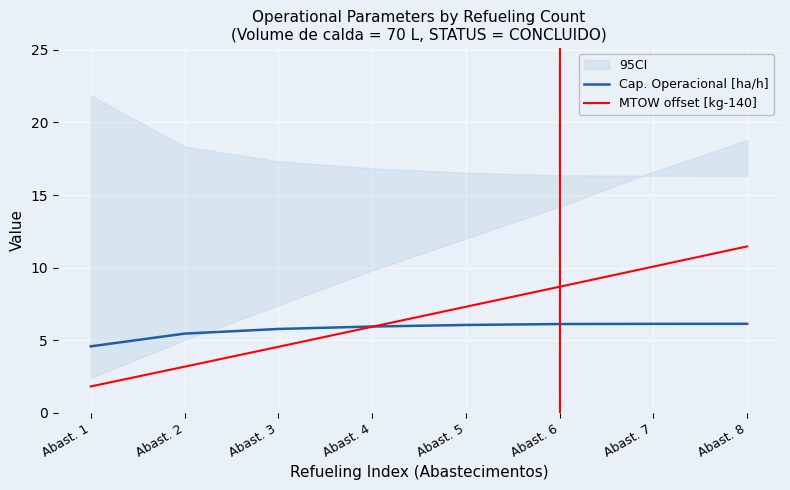

What is the difference between the MTOW offset [kg-140] values at Abast. 6 and Abast. 1?

6.9